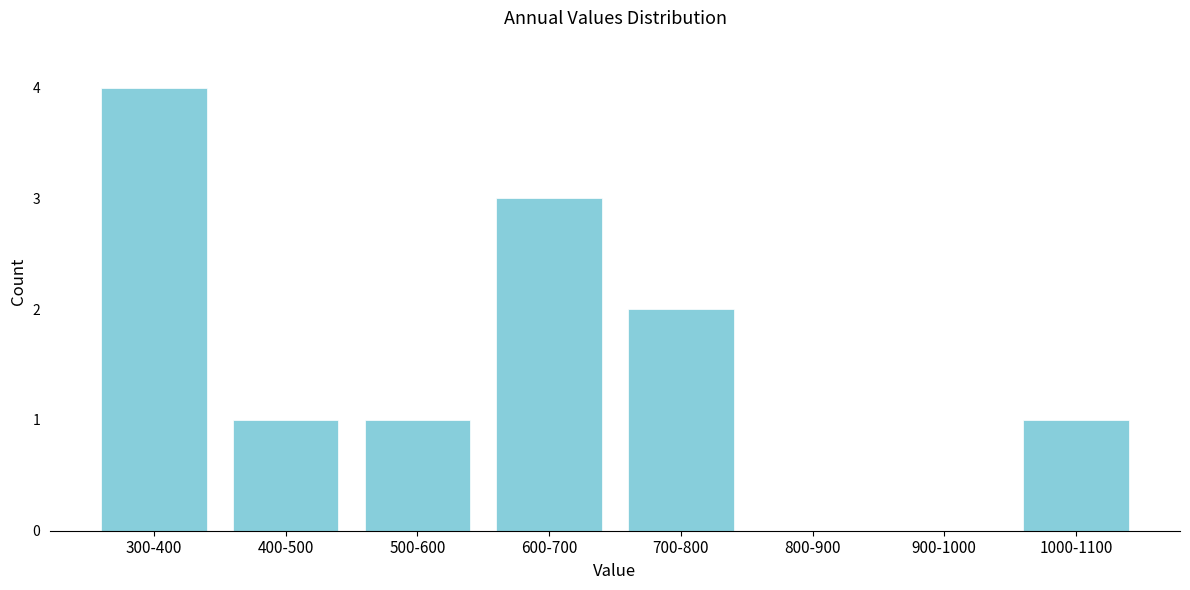

Reading left to right, what are all the values shown in this chart?

300-400=4	400-500=1	500-600=1	600-700=3	700-800=2	800-900=0	900-1000=0	1000-1100=1